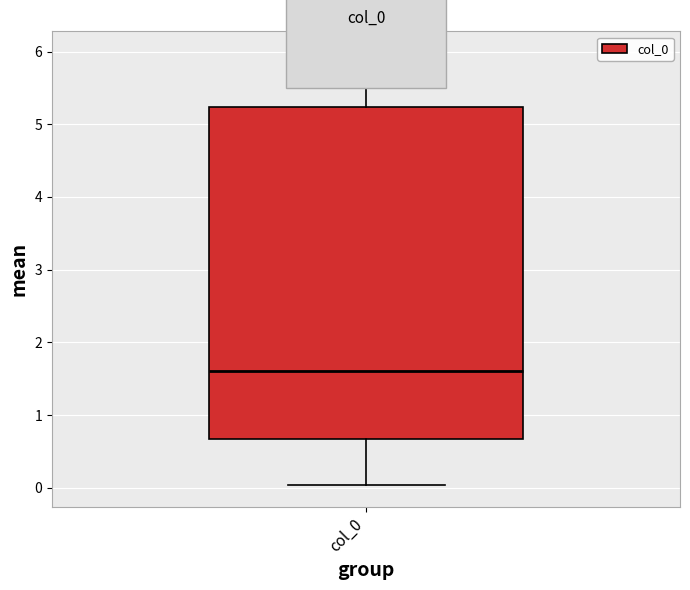

Read this box plot against the y-axis: the position of the median line, the range covered by the box, and the ends of both whiskers. The values are not printed on the chart, so give them approximately, as read against the axis.

median 1.6, box 0.7 to 5.2, whiskers 0.0 to 6.0